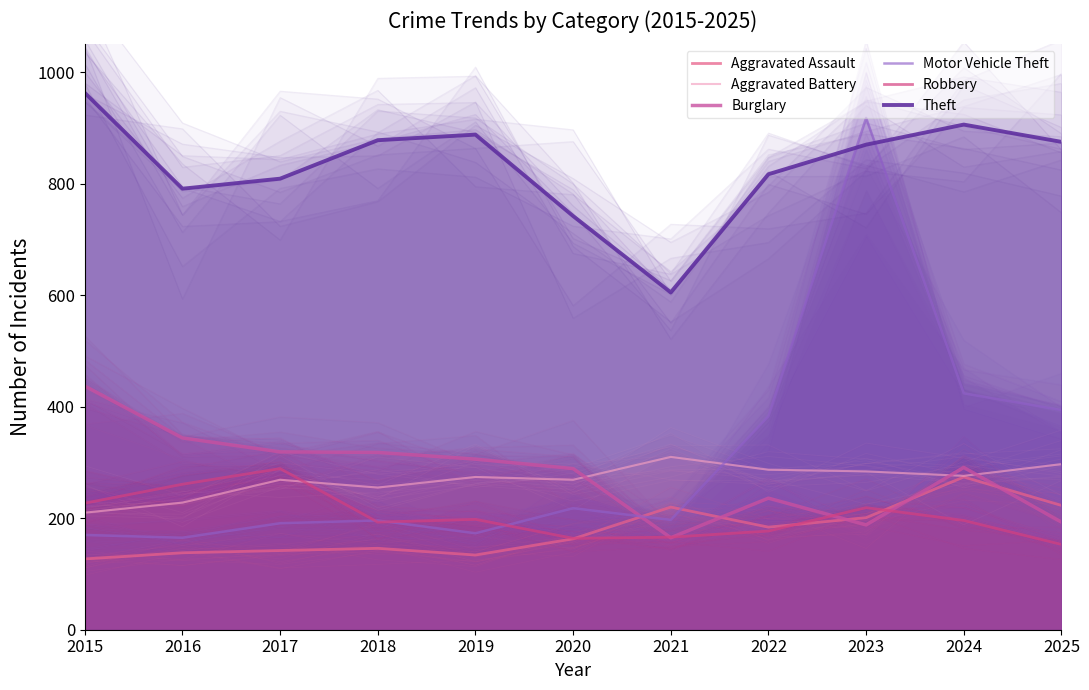

What is the total value across all series at 2021?

1663